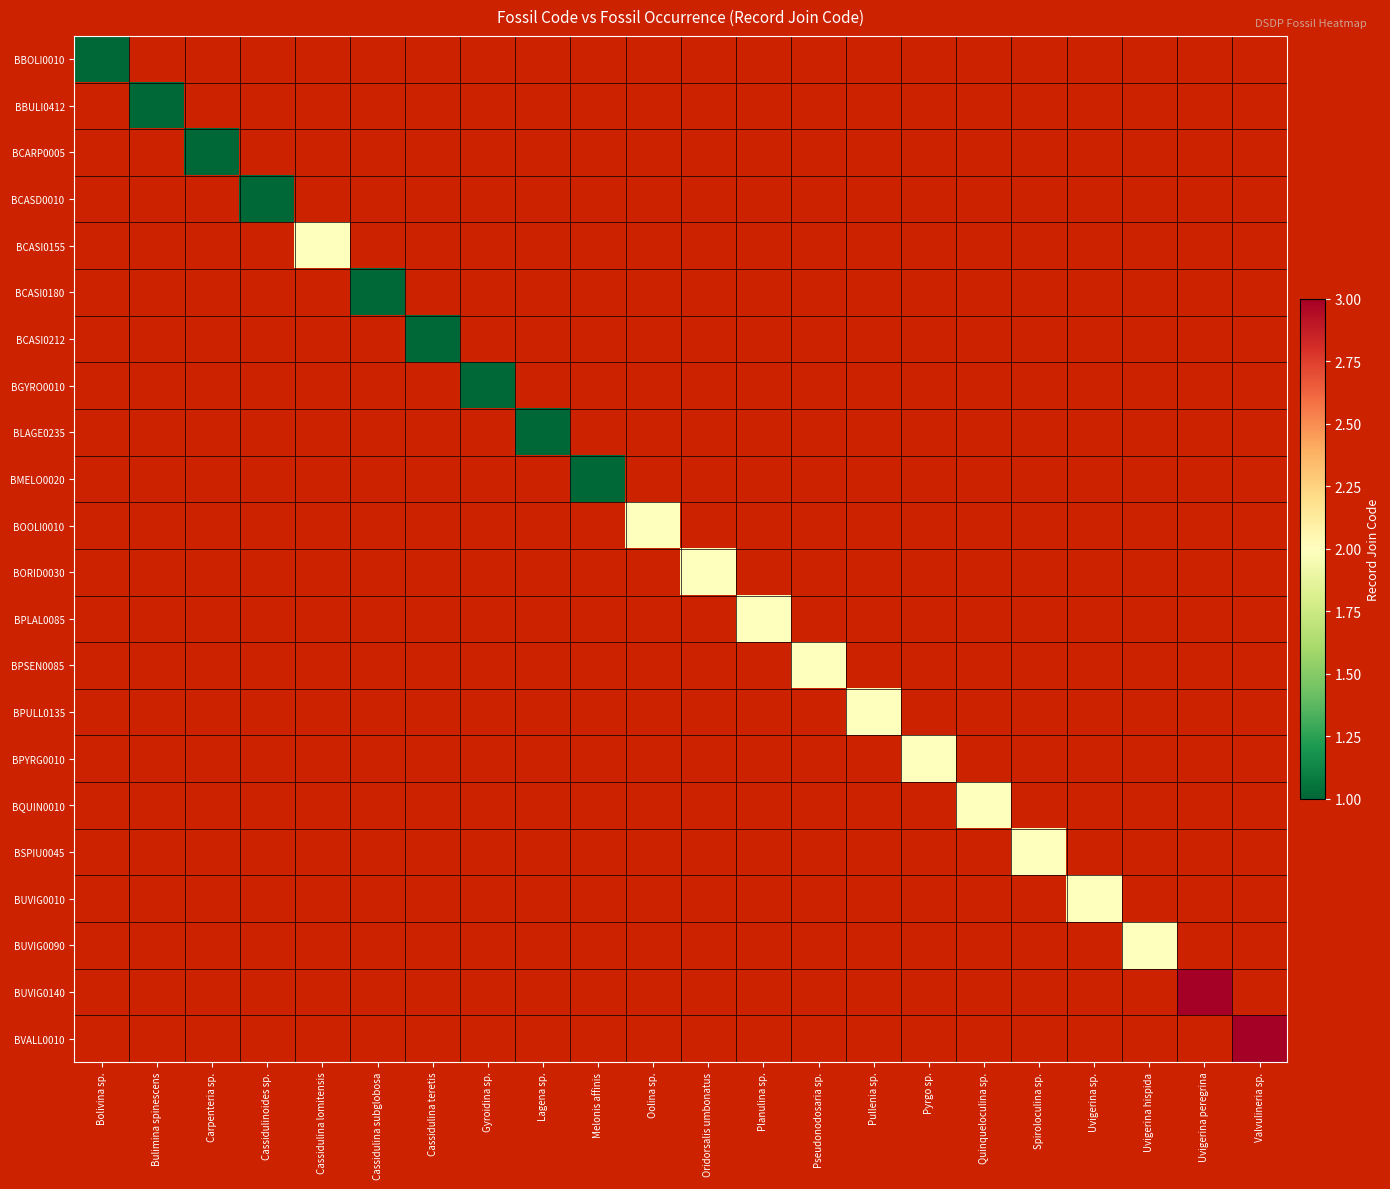

What is the greatest value displayed?

3.0